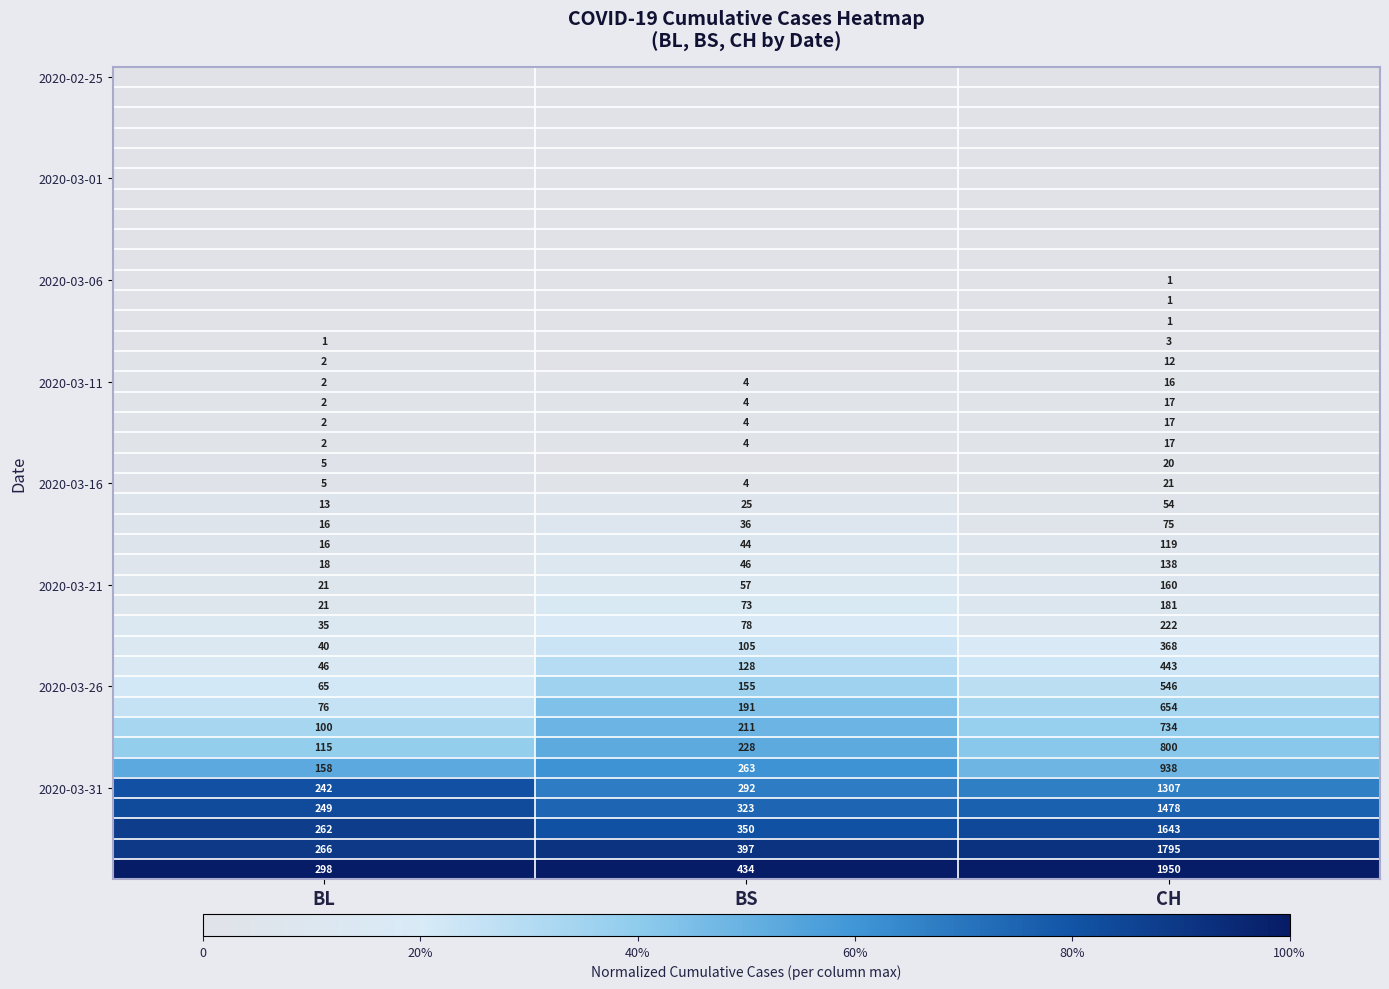

What is the approximate value of 2020-03-21 at BS?

57